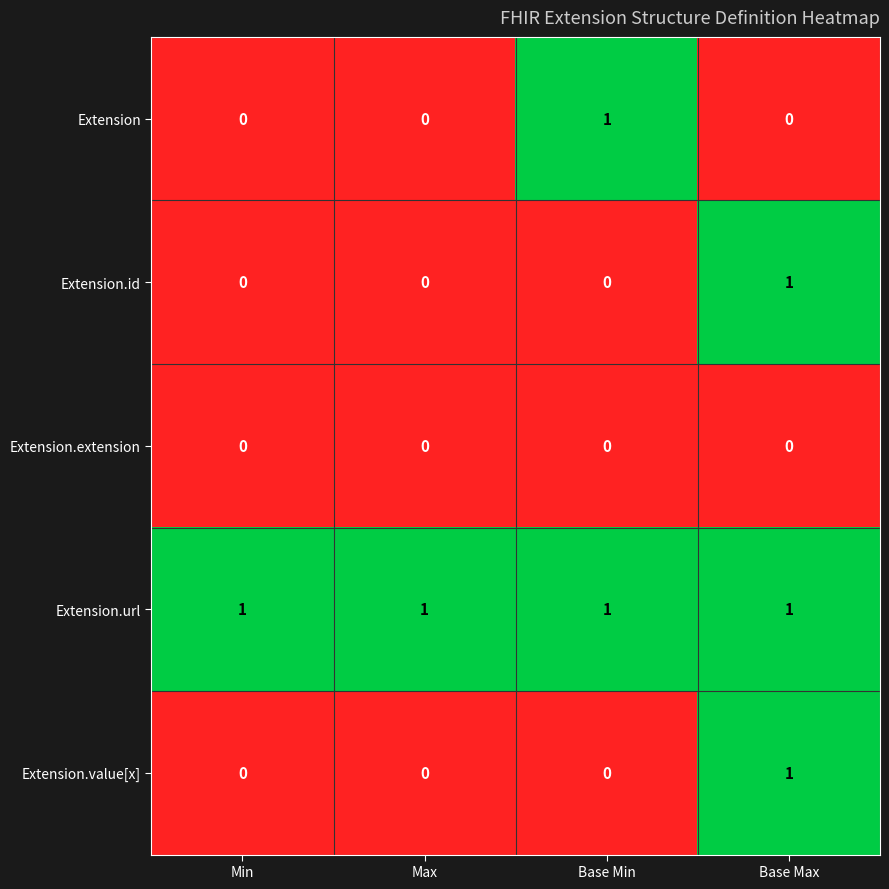

What is the sum of all Extension.url values?

4